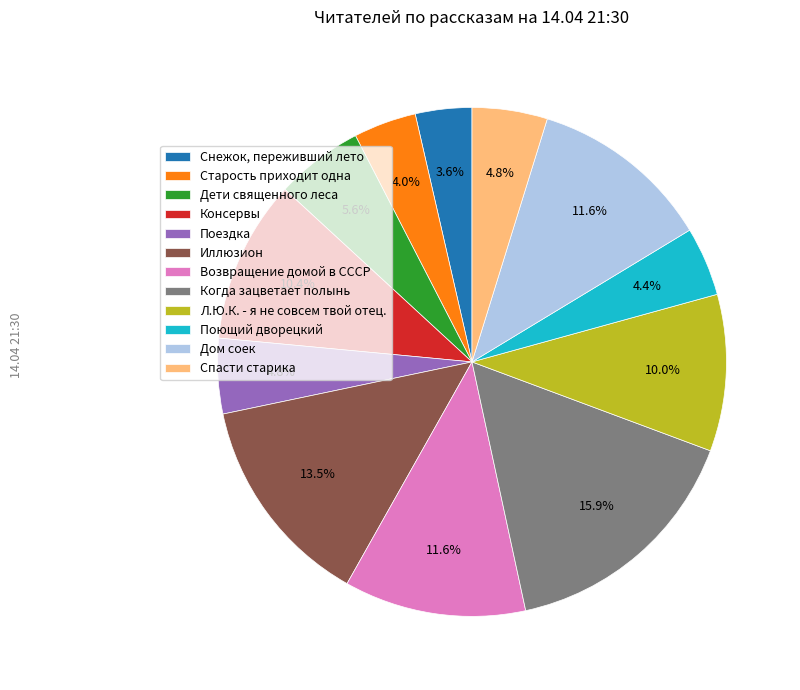

To the nearest percent, what is the average slice percentage?

8%